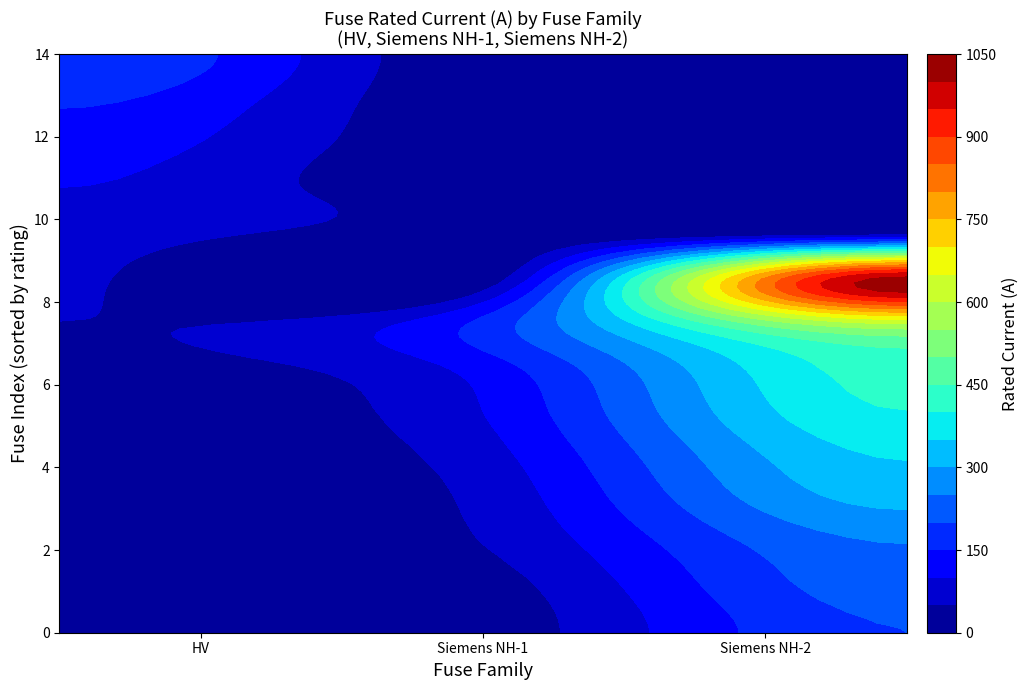

What is the difference between the maximum and second lowest values?

990.0